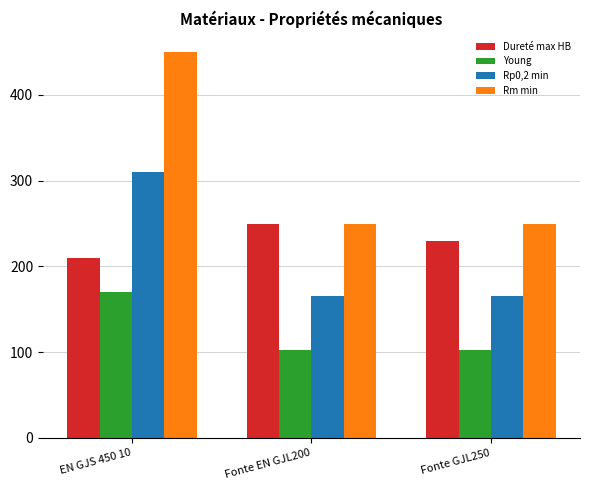

What is the sum of the Dureté max HB values at EN GJS 450 10 and Fonte EN GJL200?

460